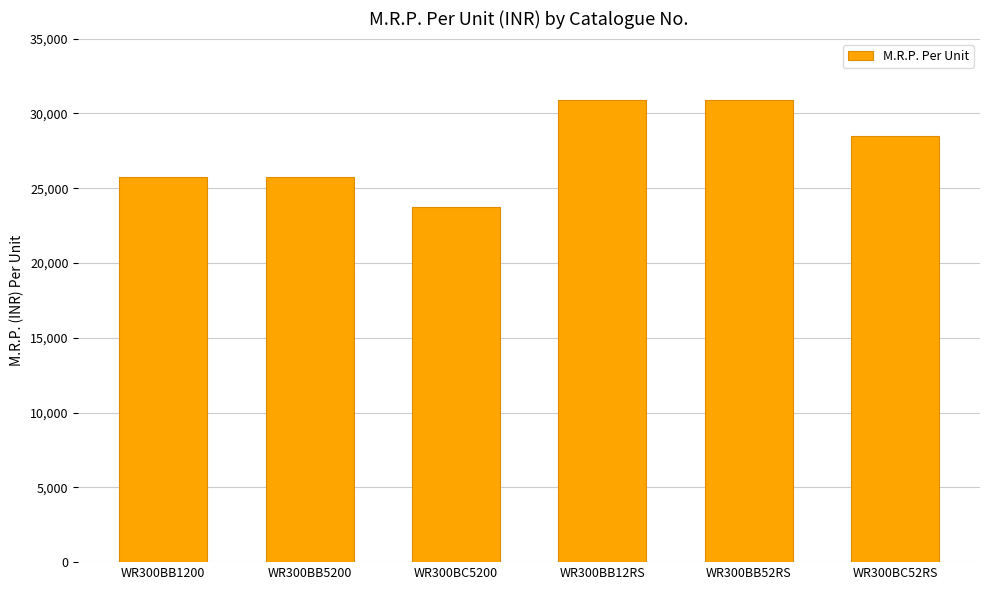

What is the sum of all values?

165535